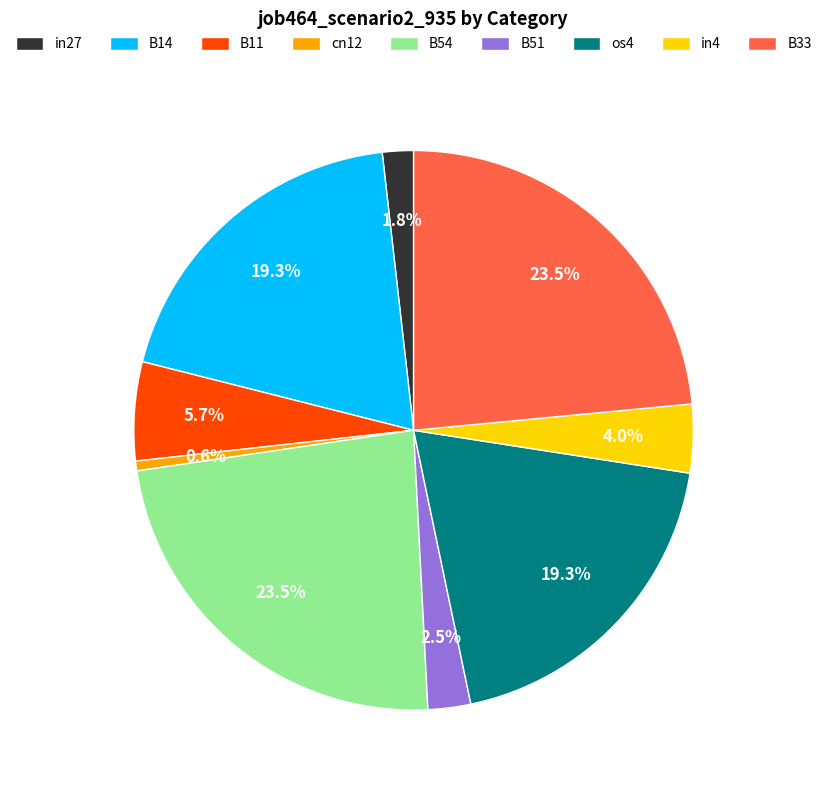

What is the smallest slice in the pie chart?

cn12